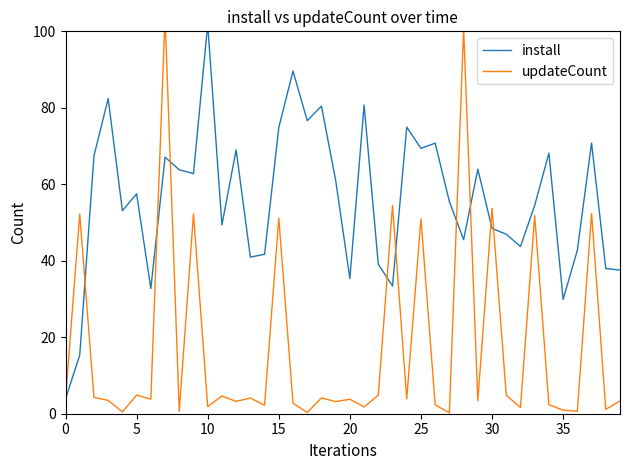

Which has a higher value, 32 or 20?

32